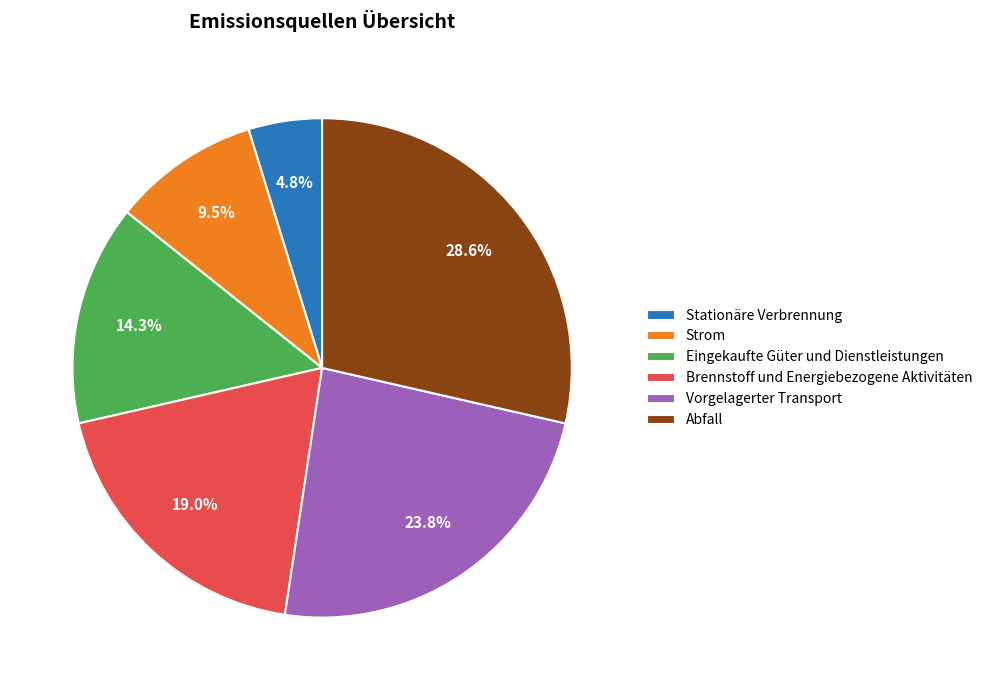

What percentage is NOT represented by Brennstoff und Energiebezogene Aktivitäten?

81.0%